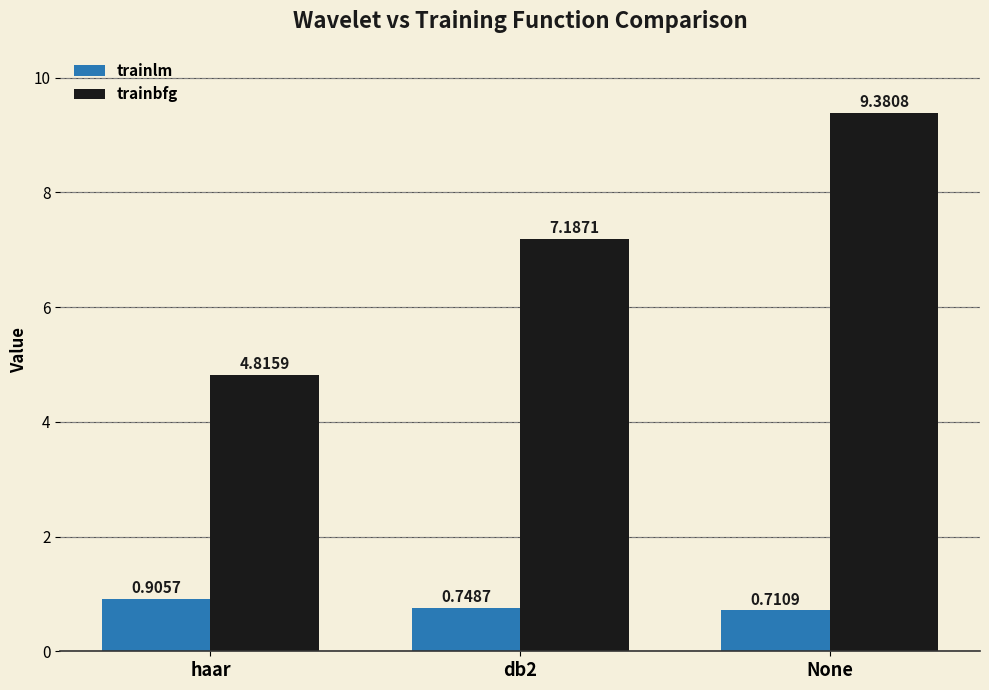

Which category has the highest value across all series?

None